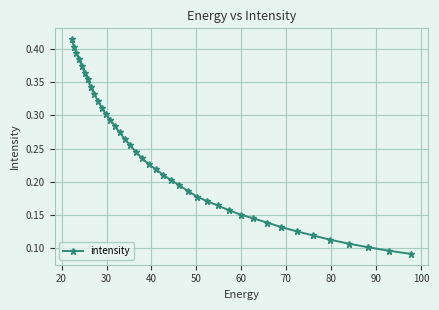

How many values are between 0 and 1?

40